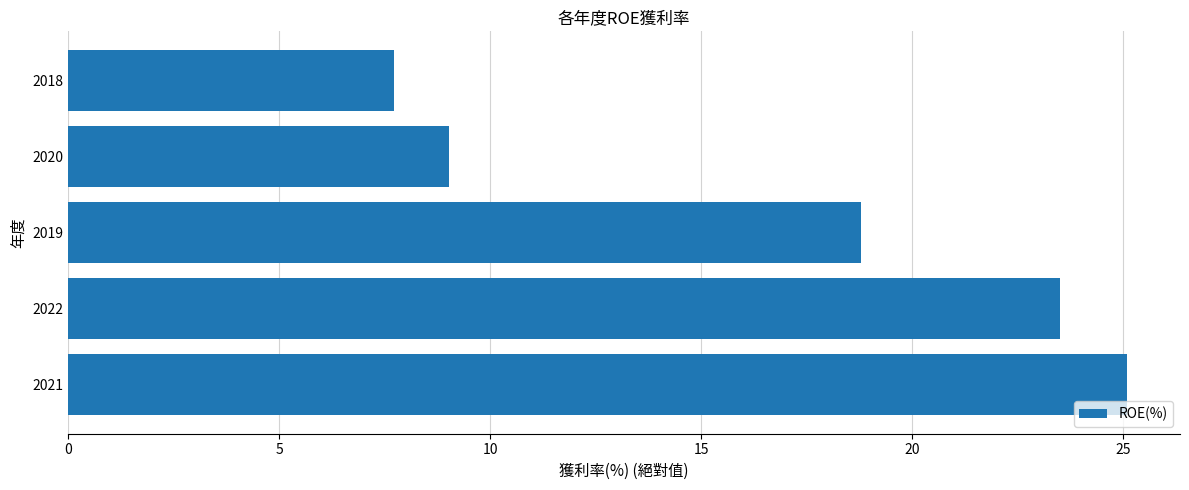

How many bars are there in total?

5